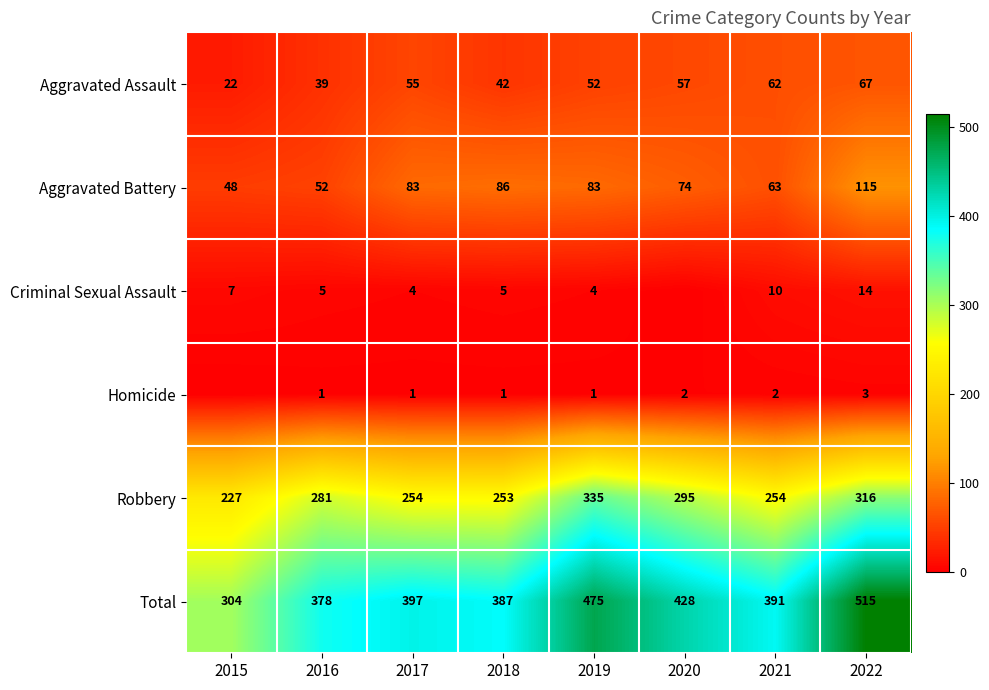

Which series changed the most between 2018 and 2022?

Total